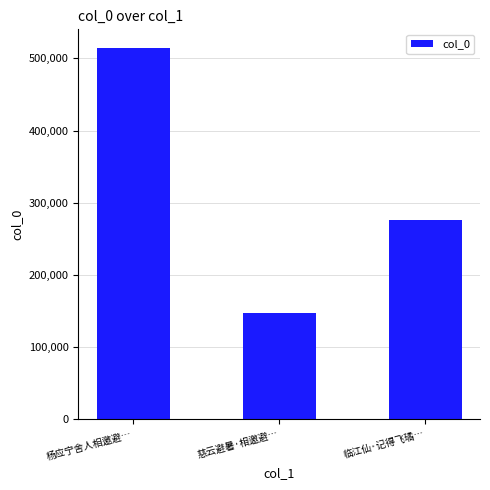

What is the value of the 3rd bar from the left?

275973